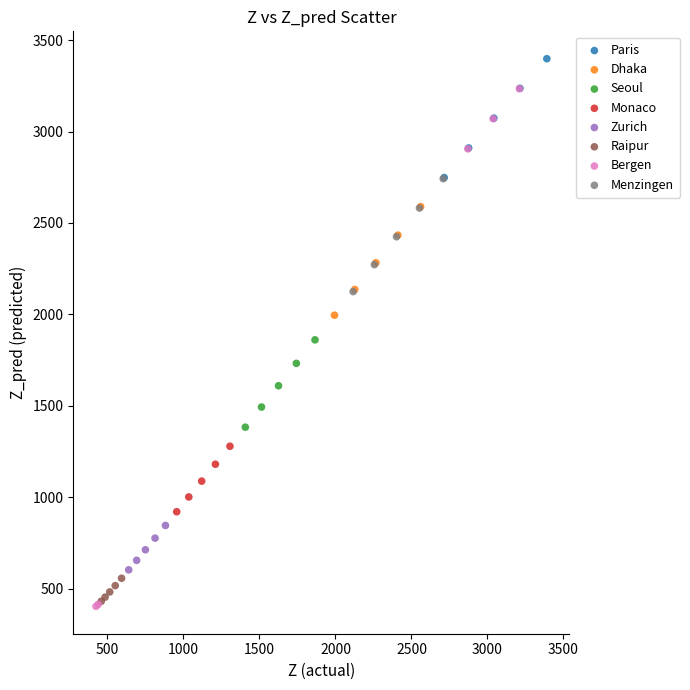

Which series reaches the maximum Y coordinate?

Paris